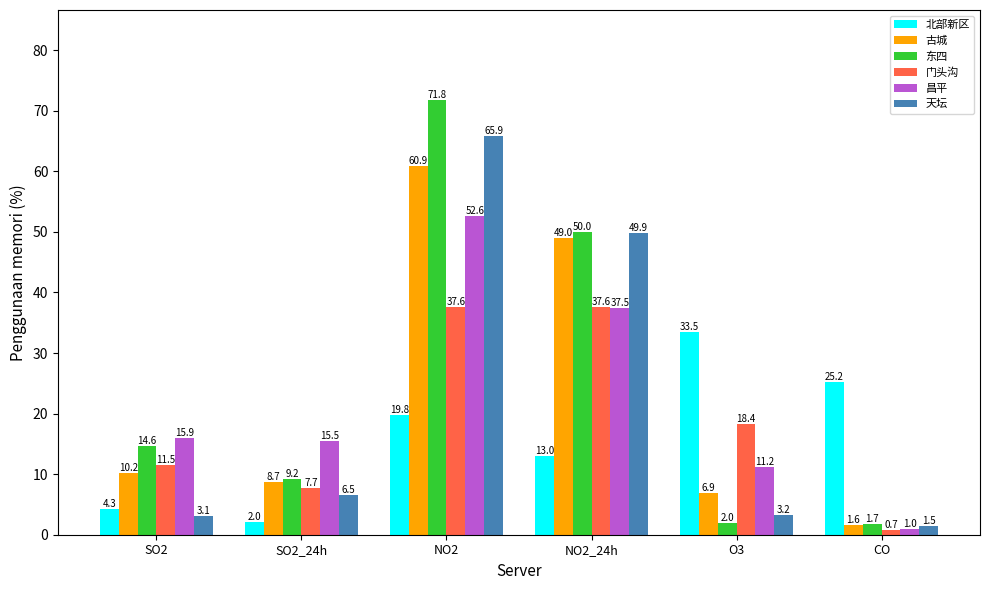

What is the highest value of the 东四 series?

71.8